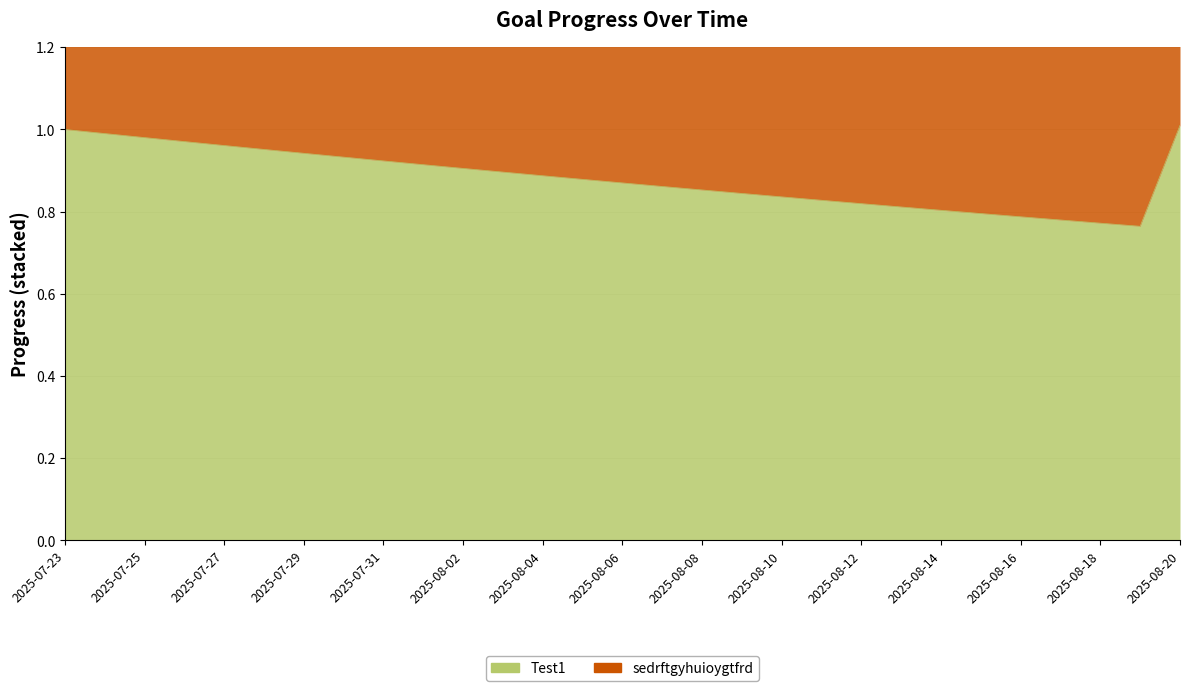

True or false: sedrftgyhuioygtfrd has a value of 1.8 at 2025-07-31.

True